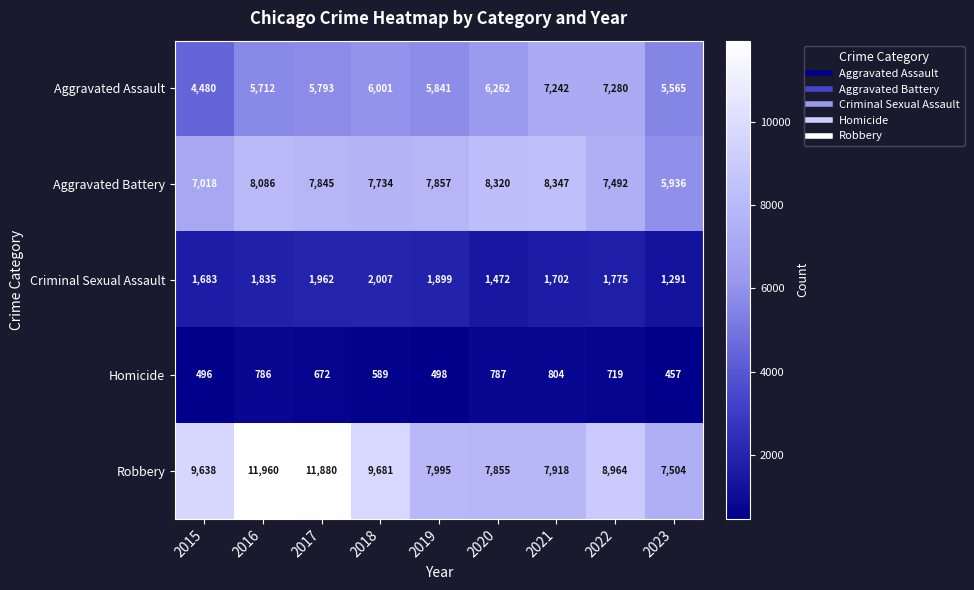

What is the sum of all Criminal Sexual Assault values?

15626